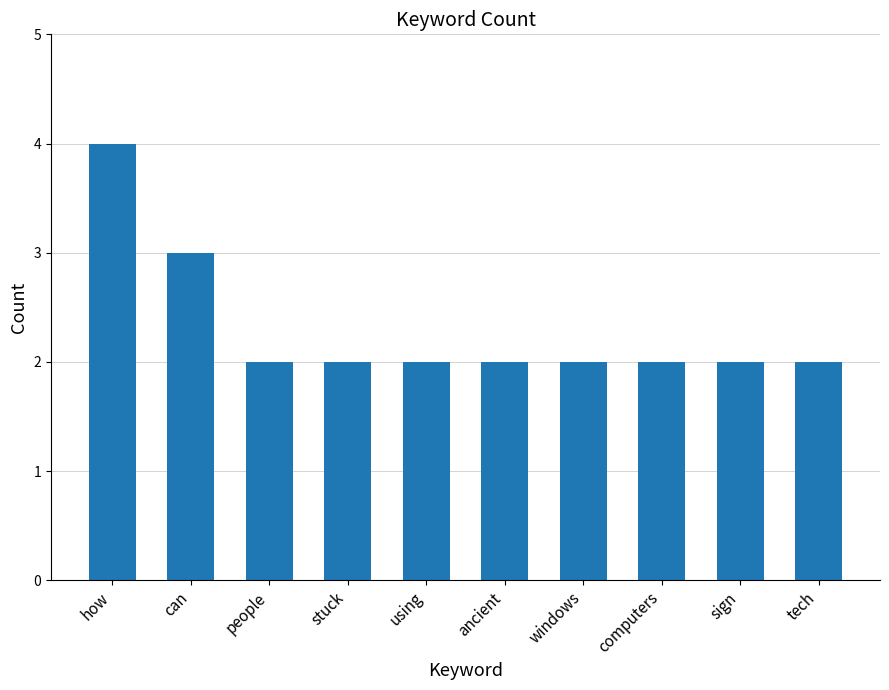

What is the greatest value displayed?

4